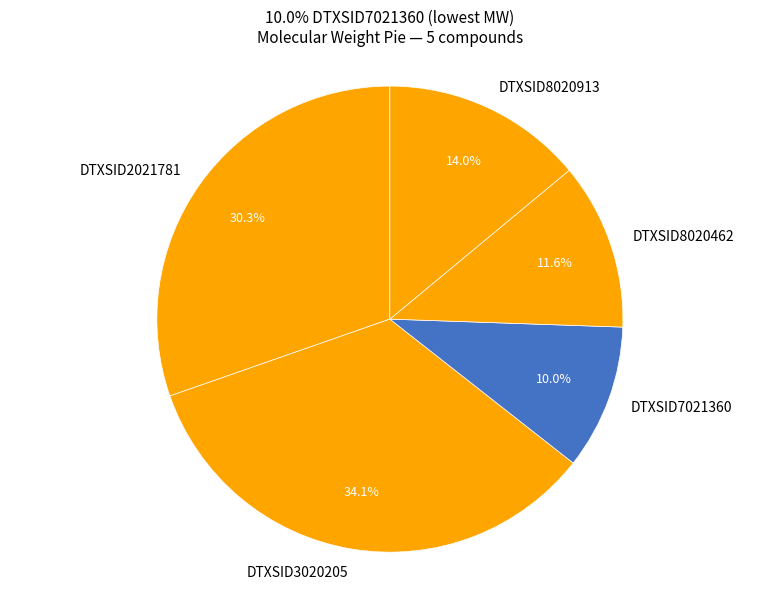

How many segments does this pie chart have?

5